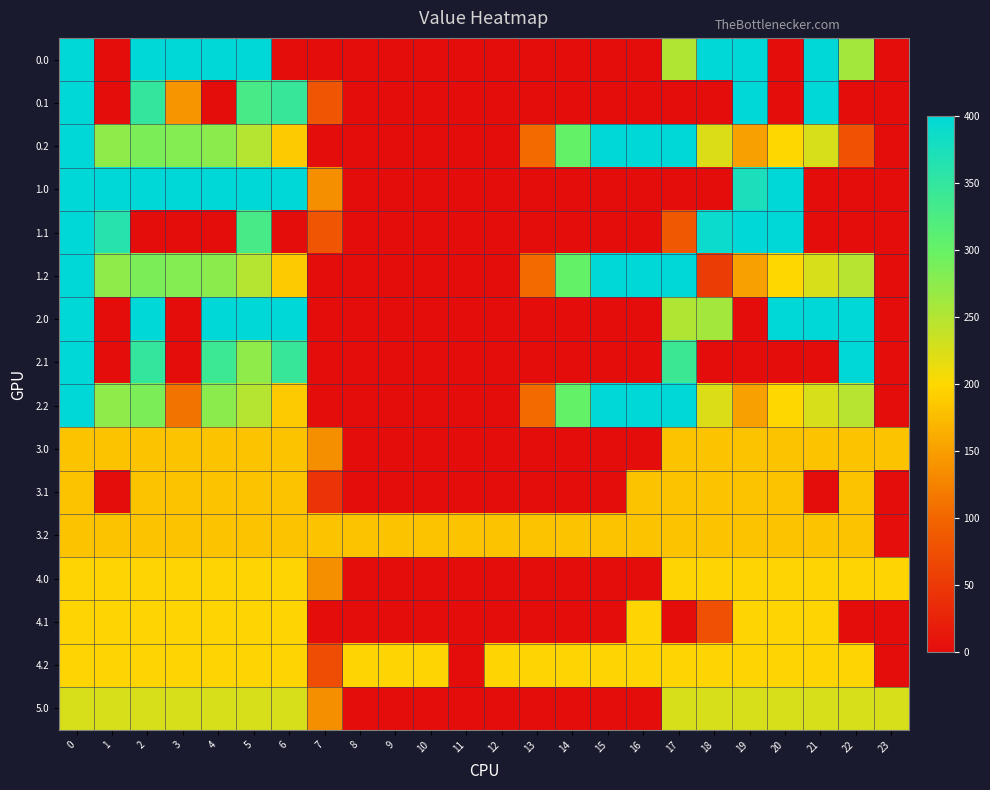

What is the difference between the highest and lowest values at 2?

400.0